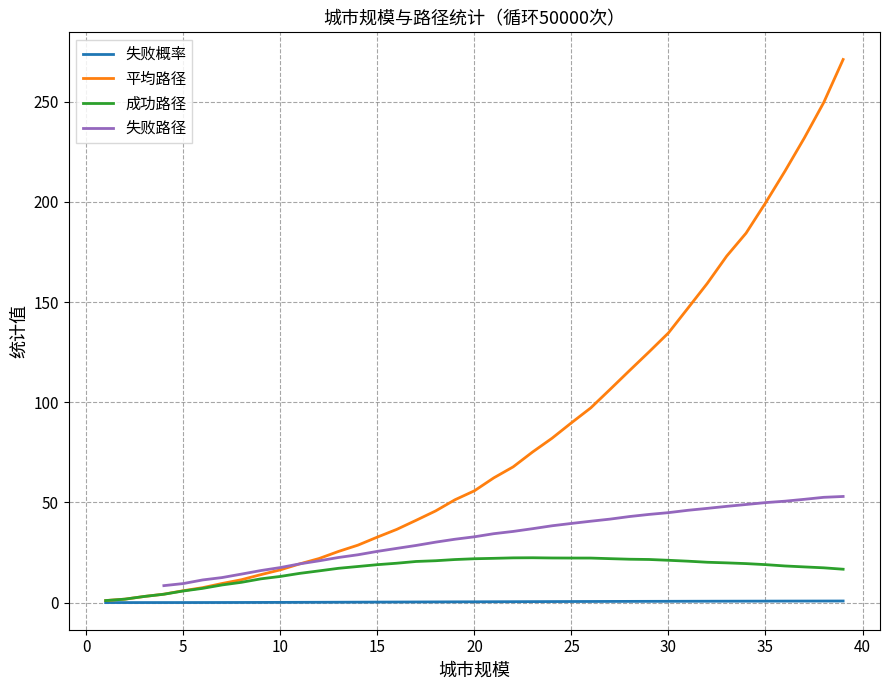

What is the maximum value for 成功路径?

22.4